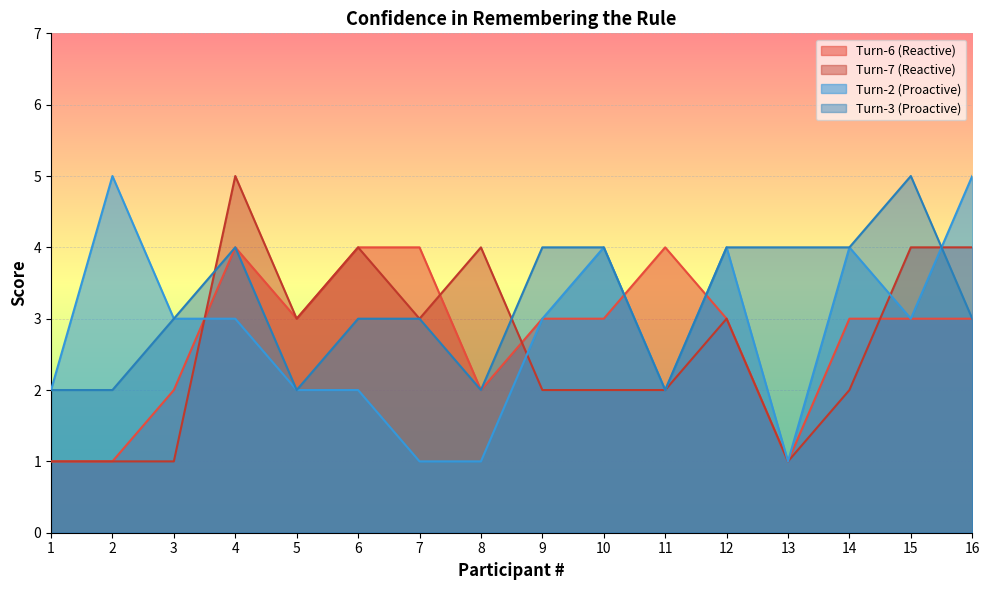

What is the sum of all Turn-6 (Reactive) values?

44